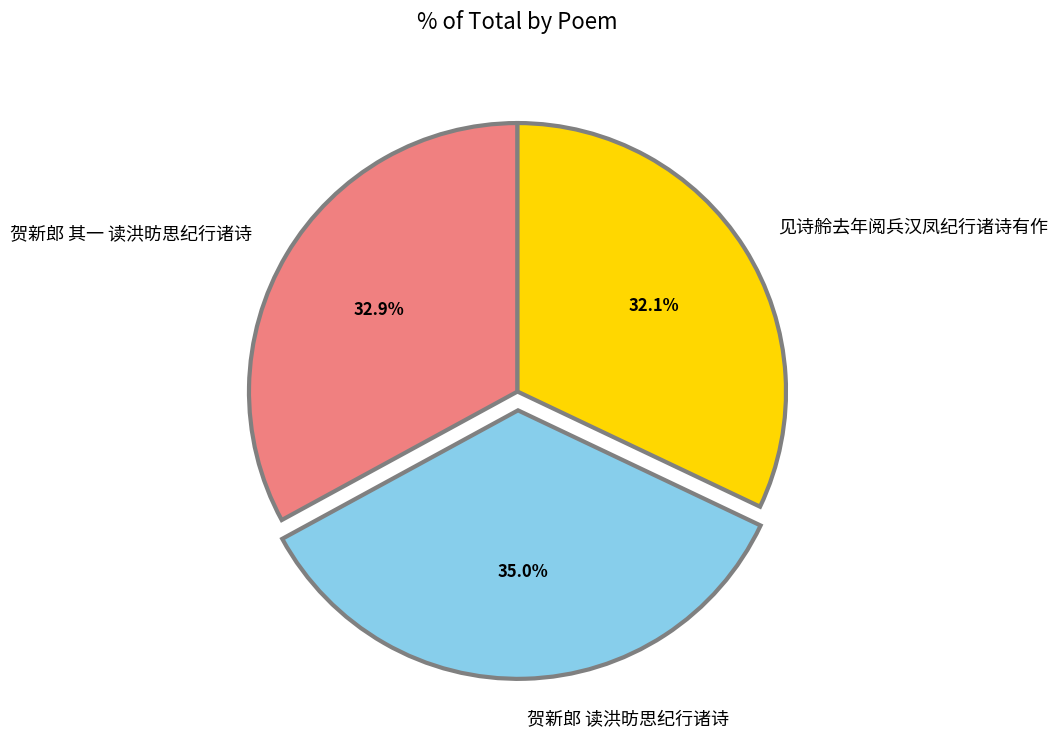

What is the ratio of the value at 见诗舲去年阅兵汉凤纪行诸诗有作 to the value at 贺新郎 其一 读洪昉思纪行诸诗?

1.0